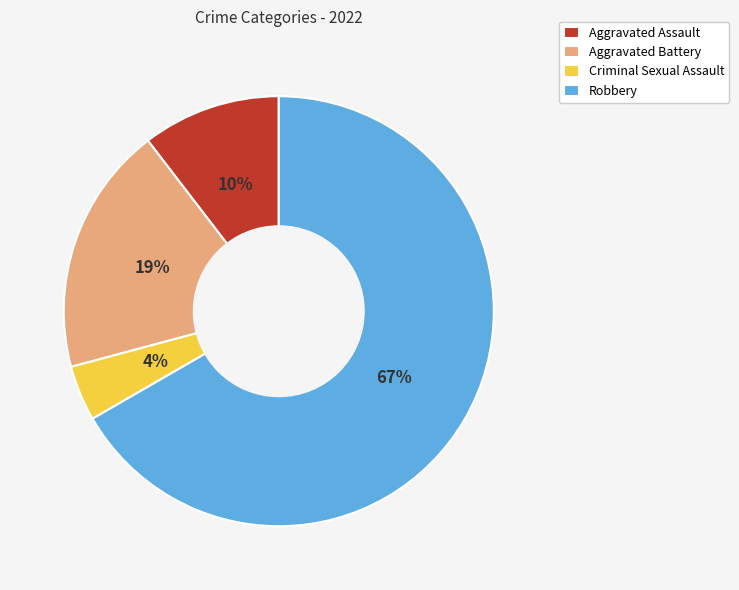

True or false: Criminal Sexual Assault accounts for 4% of the total.

True